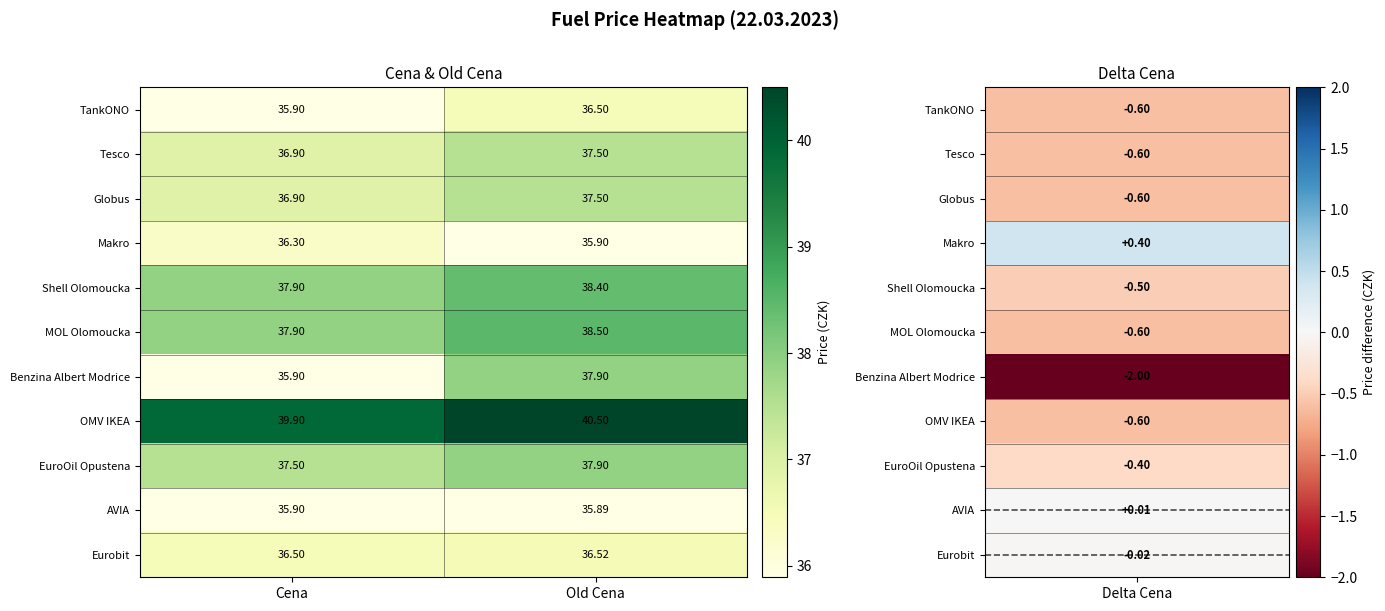

Between Cena and Old Cena, which series saw the biggest shift?

Benzina Albert Modrice